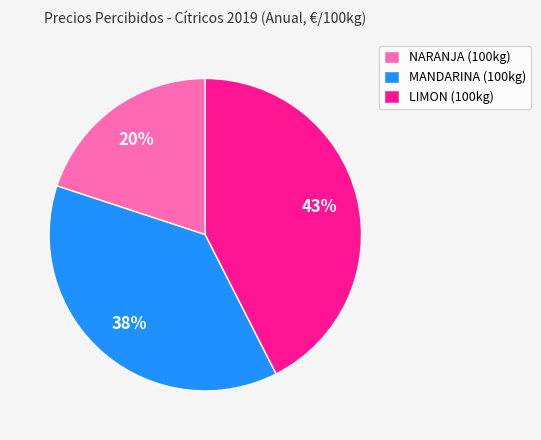

Do NARANJA (100kg) and MANDARINA (100kg) together represent more than half of the pie?

Yes